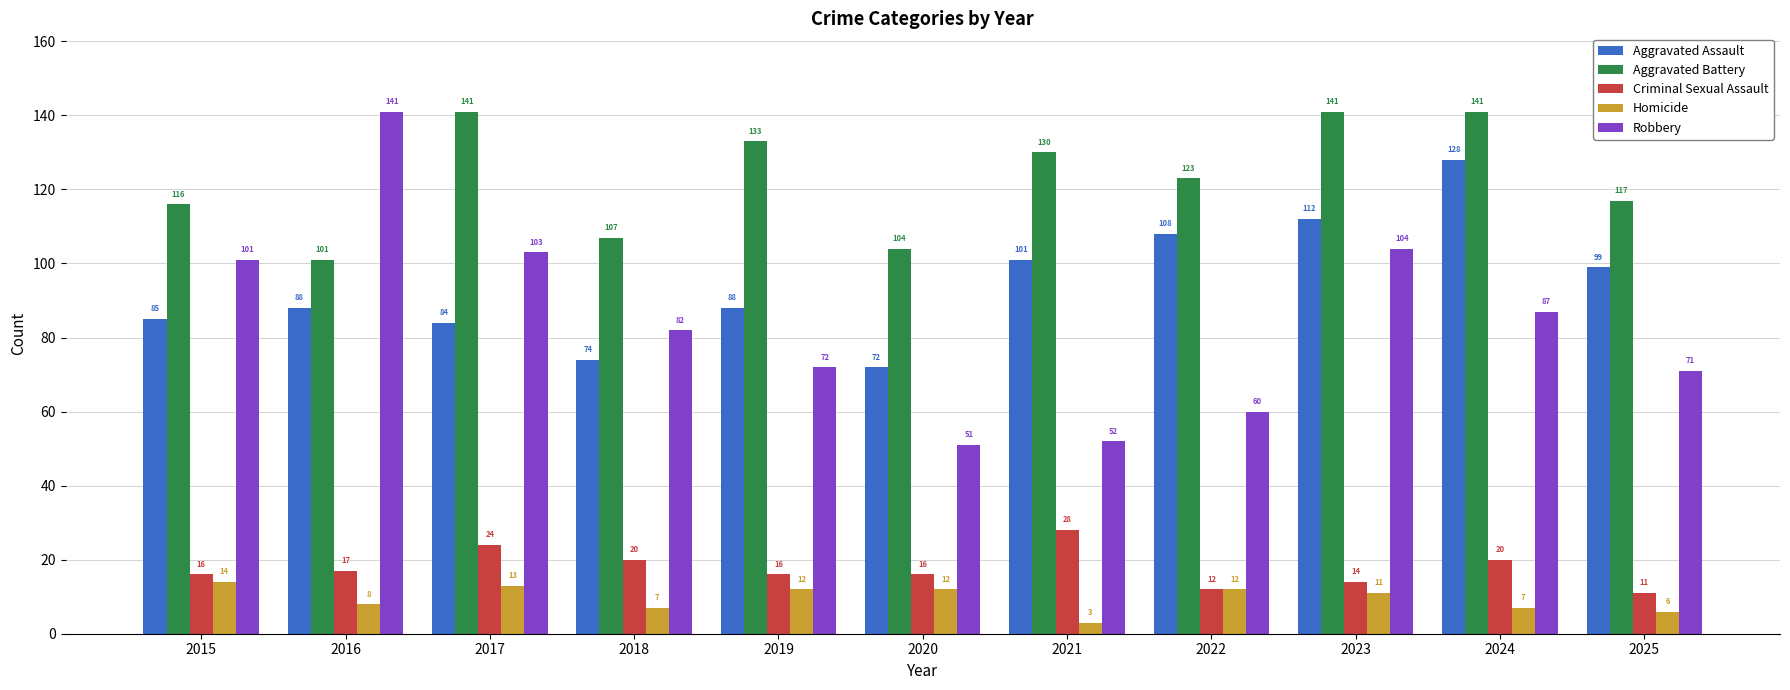

At how many categories does at least one series exceed 37?

11